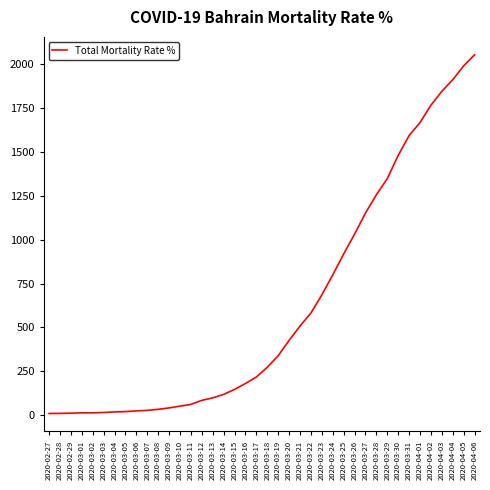

The value at 2020-03-14 is 119. True or false?

True